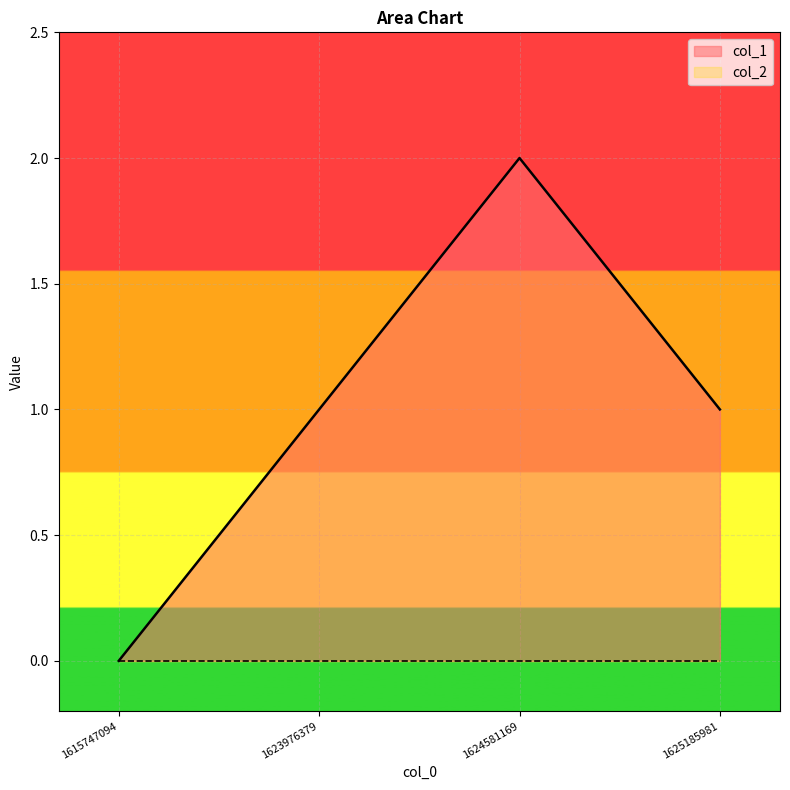

How many interior local peaks (higher than both neighbors) does the data have?

1